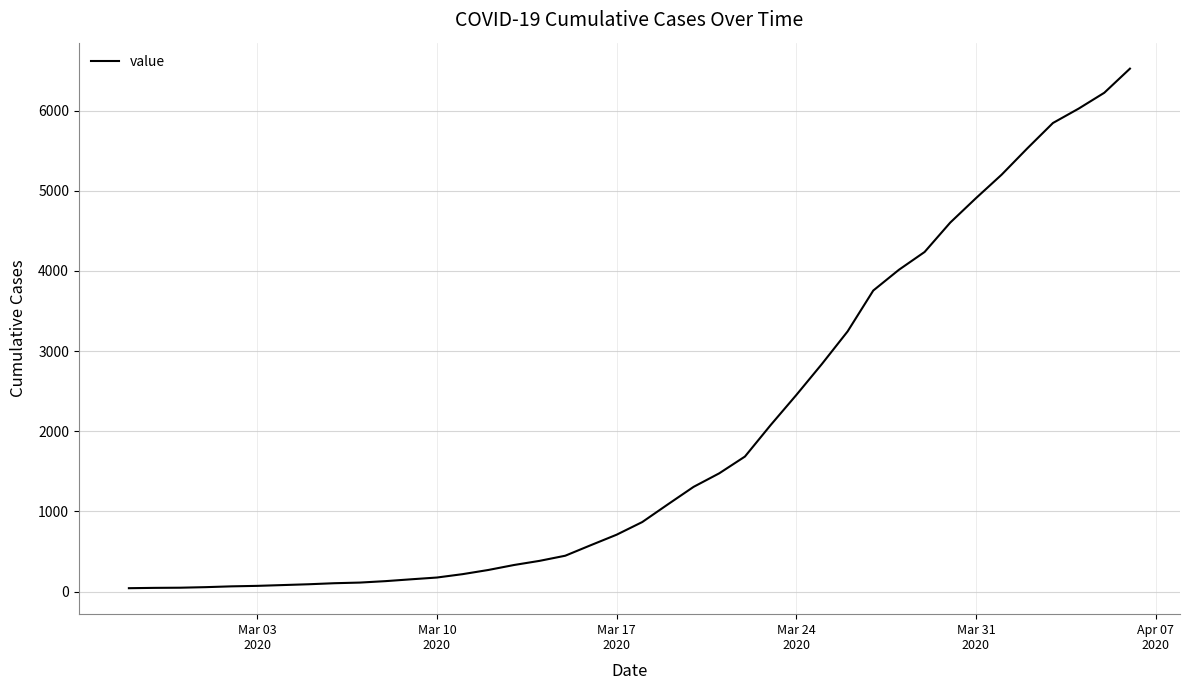

What is the average value?

1950